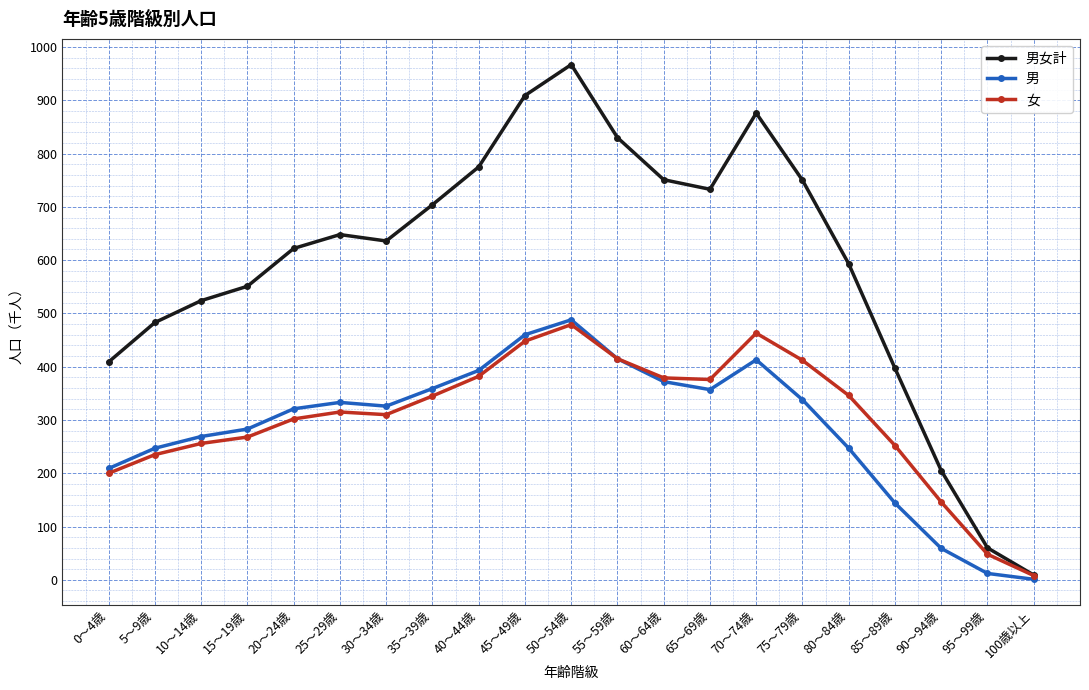

Which category has the lowest value in the 男 series?

100歳以上